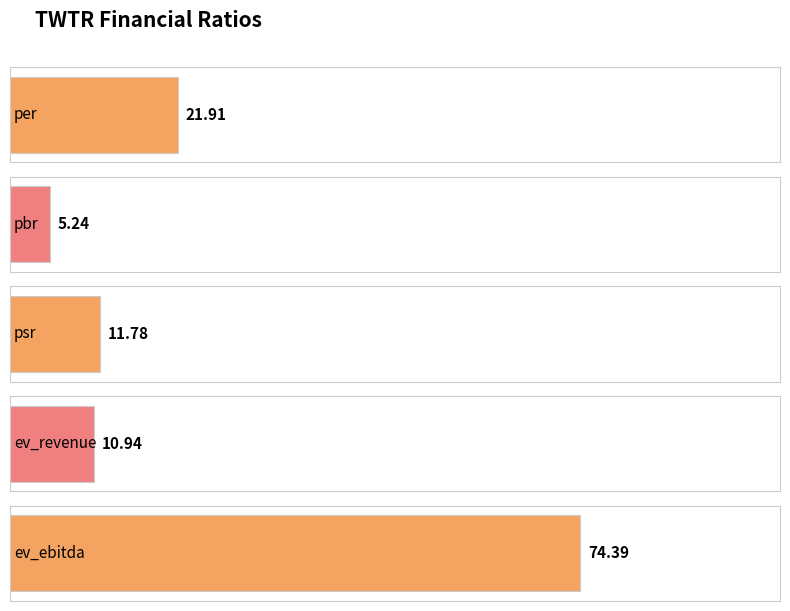

How many bars are there in total?

5